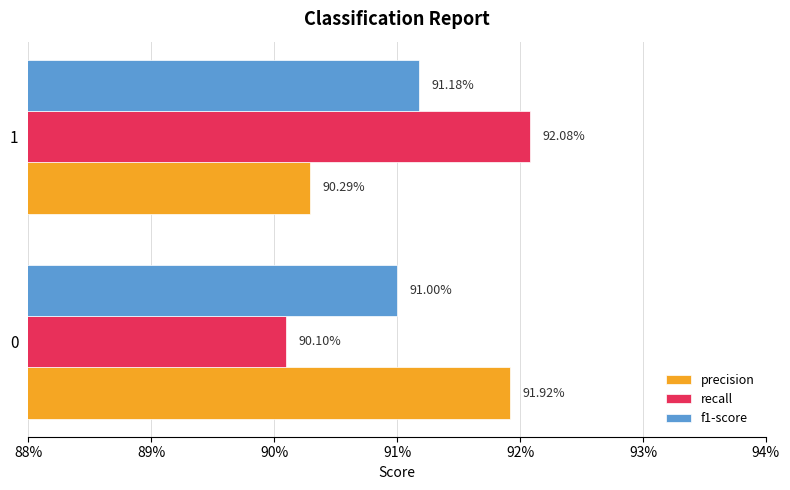

What are all the series names shown in the legend?

precision, recall, f1-score